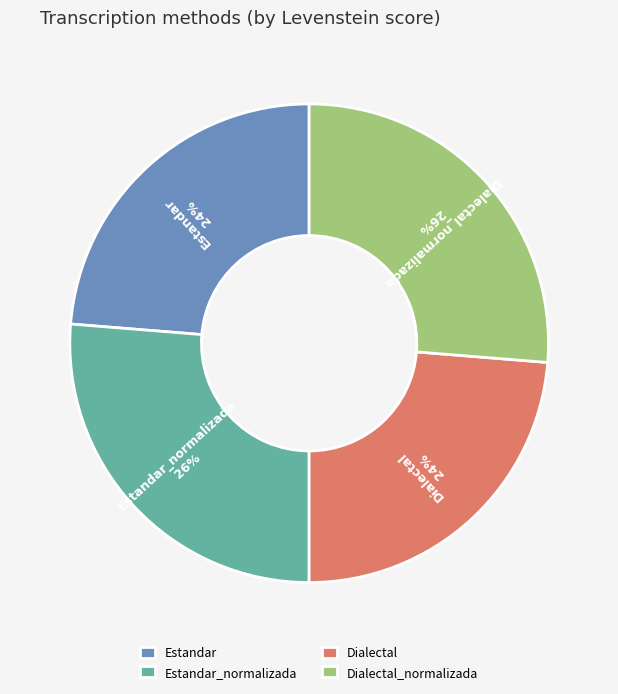

To the nearest percent, what percentage of the pie is Estandar?

24%